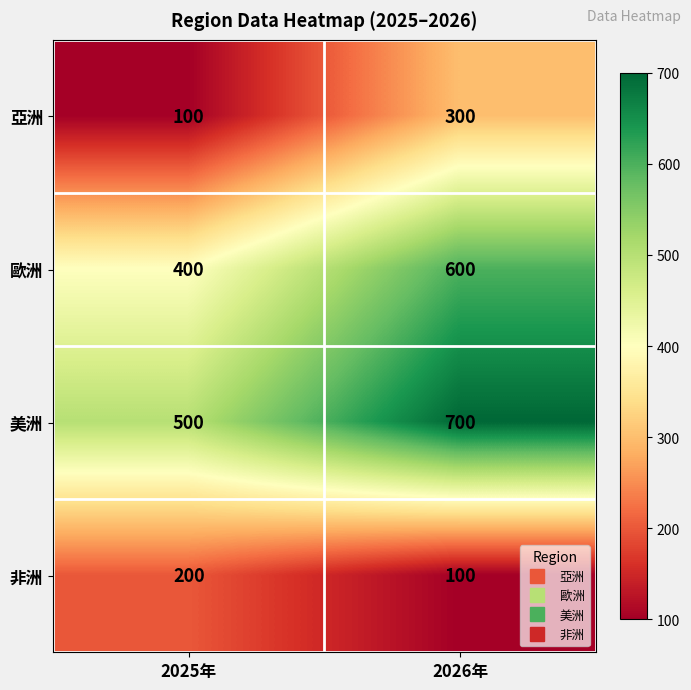

Reading left to right, transcribe all the data shown in this chart.

亞洲: 100	300
歐洲: 400	600
美洲: 500	700
非洲: 200	100